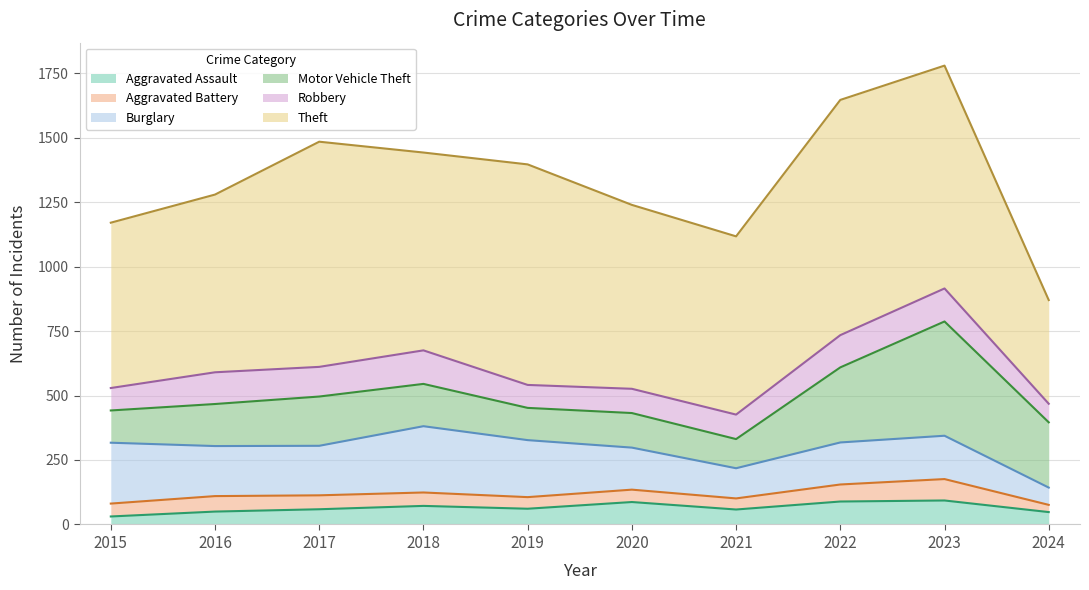

The Burglary series shows 236 at 2015. True or false?

True